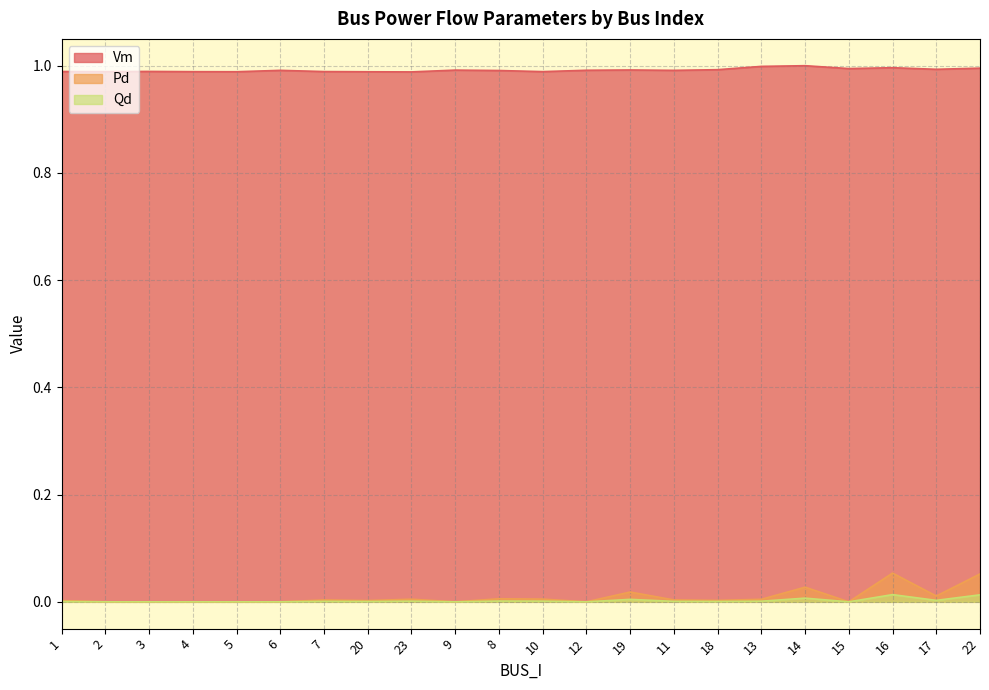

Which series changed the most between 2 and 22?

Pd